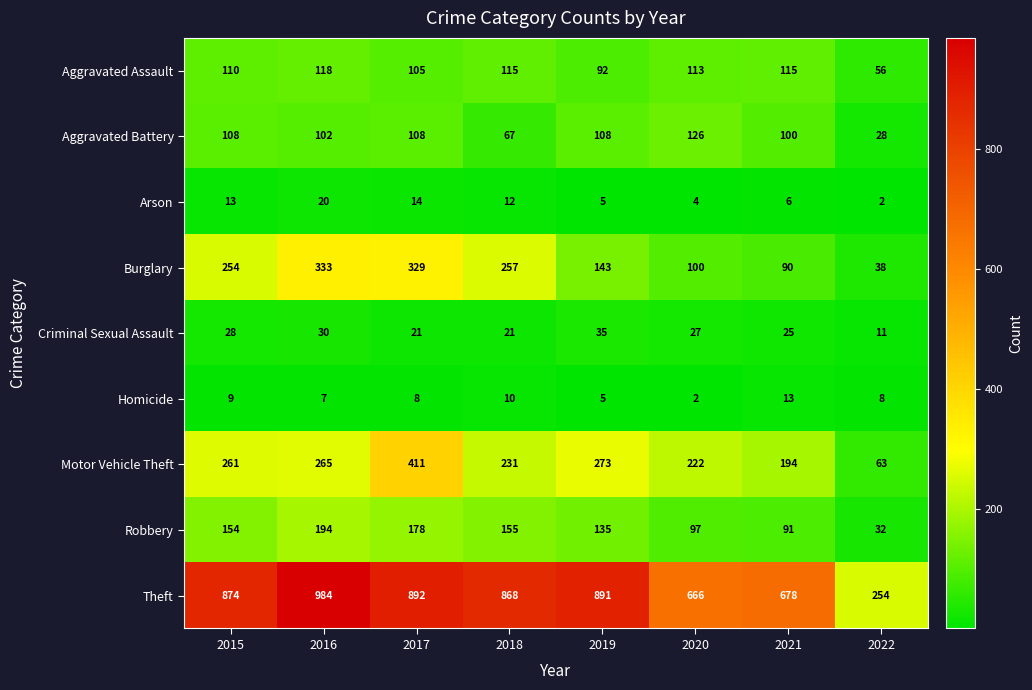

What is the sum of the Theft values at 2021 and 2018?

1546